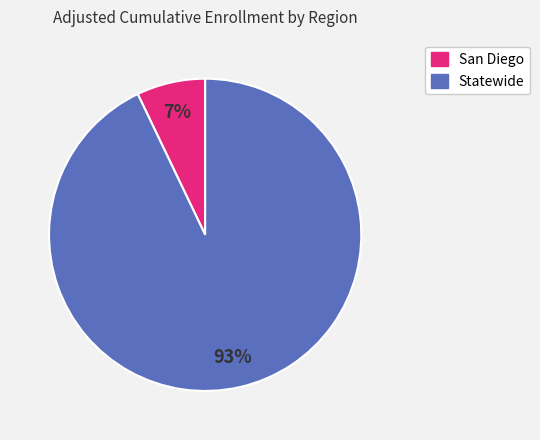

Is the sum of Statewide and San Diego greater than half?

Yes